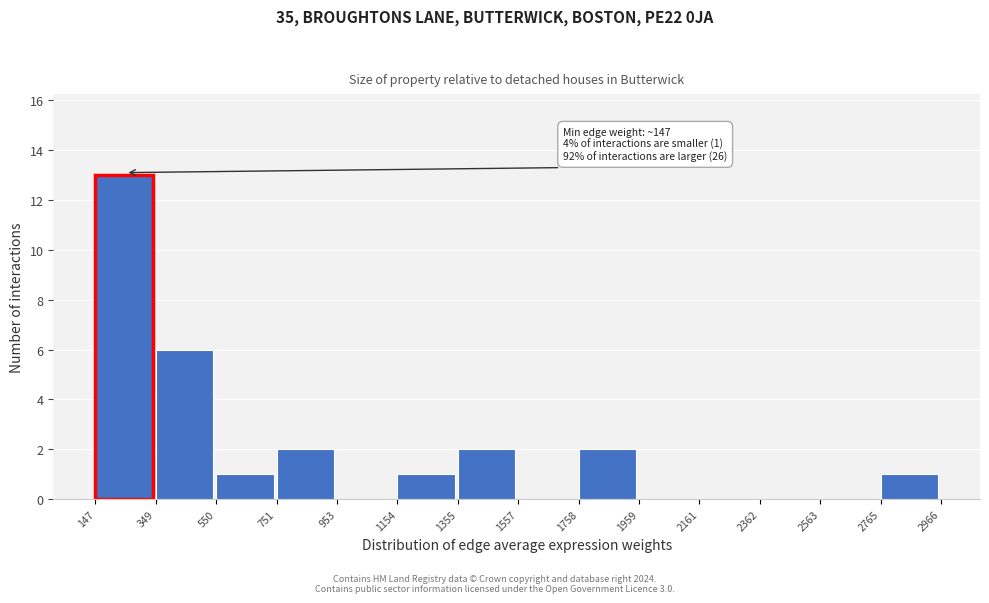

Over which range of the x-axis is the bar tallest?

147 to 349